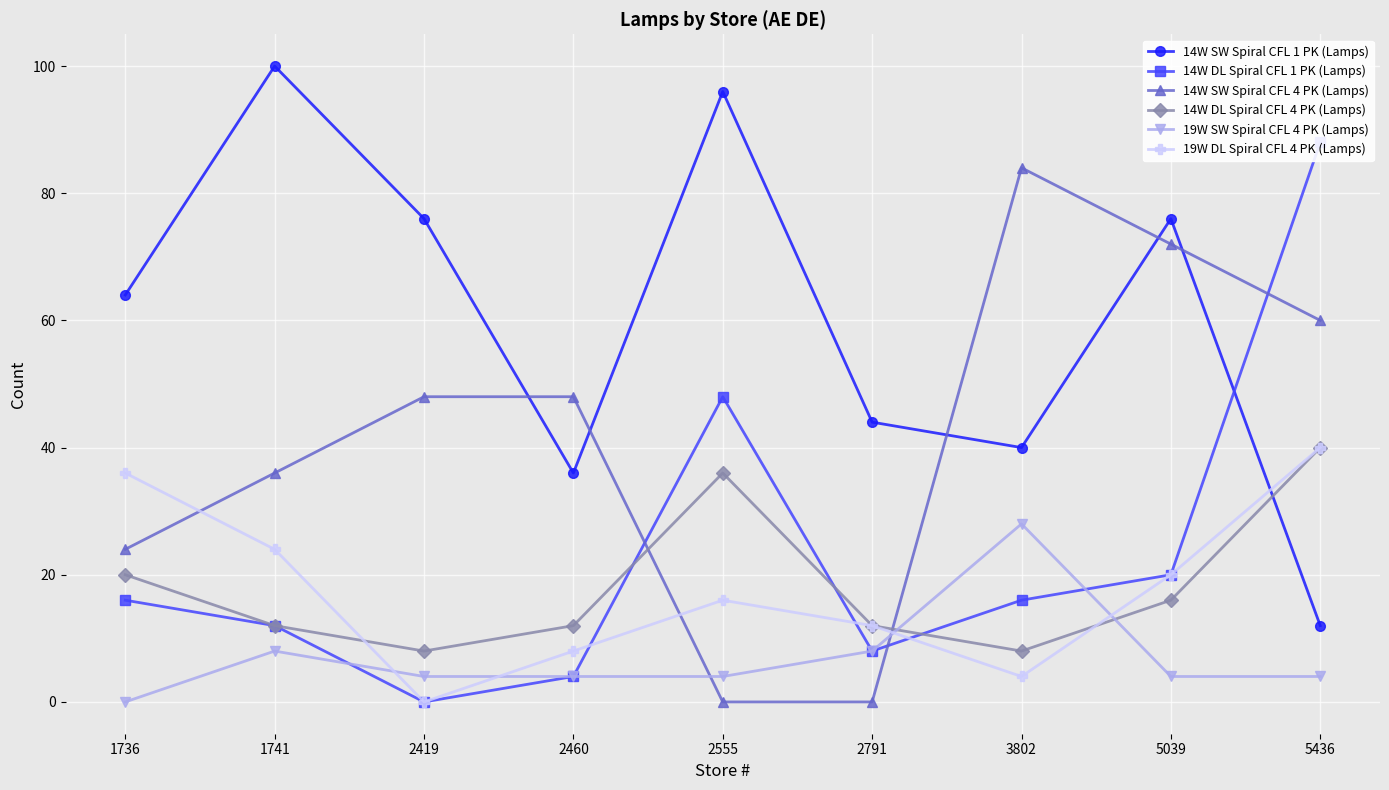

Which series has the largest range (max minus min)?

14W SW Spiral CFL 1 PK (Lamps)